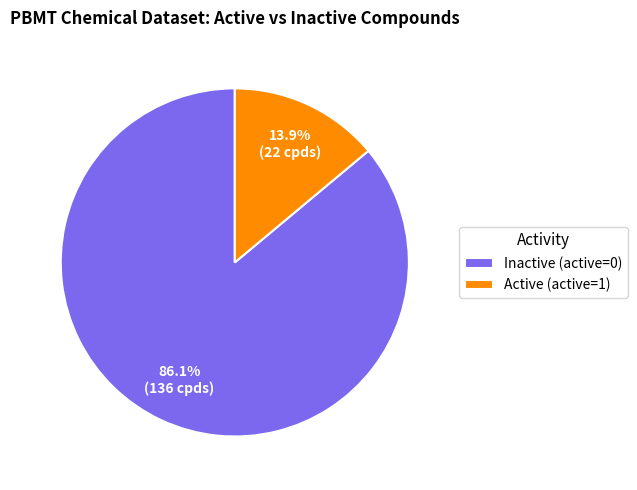

What portion of the pie excludes Active (active=1)?

86.1%